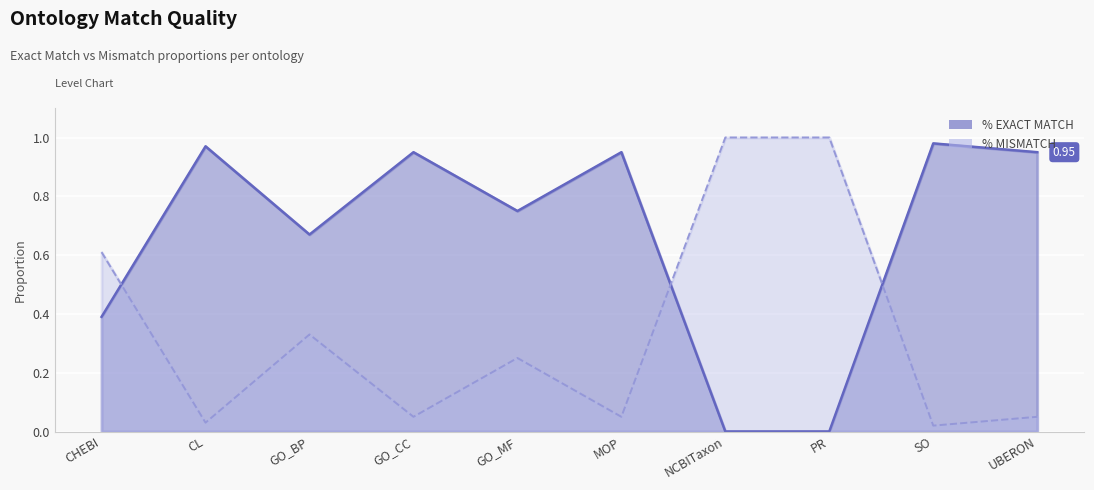

True or false: % EXACT MATCH has more than 0 points higher than both neighbors.

True